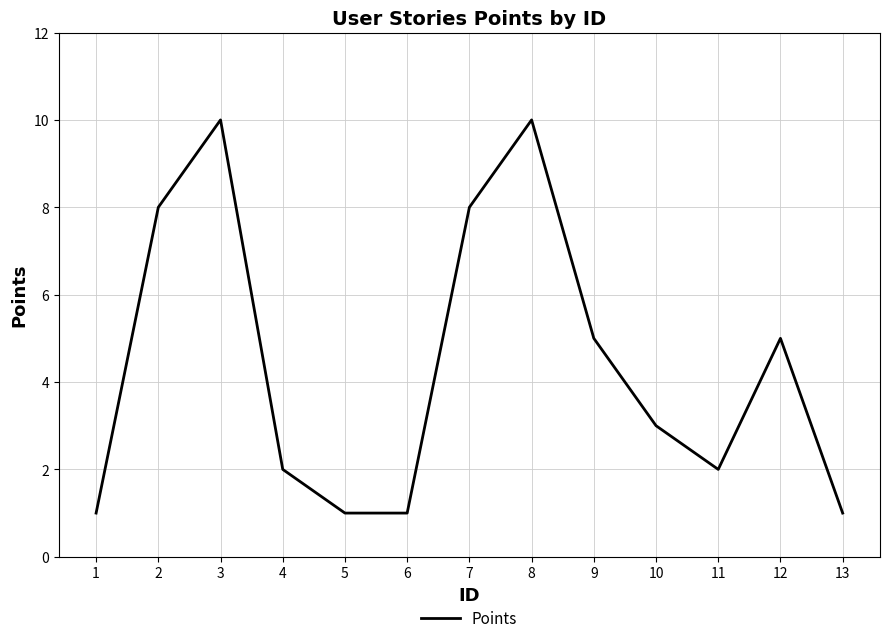

Where does the data first go above 3?

2